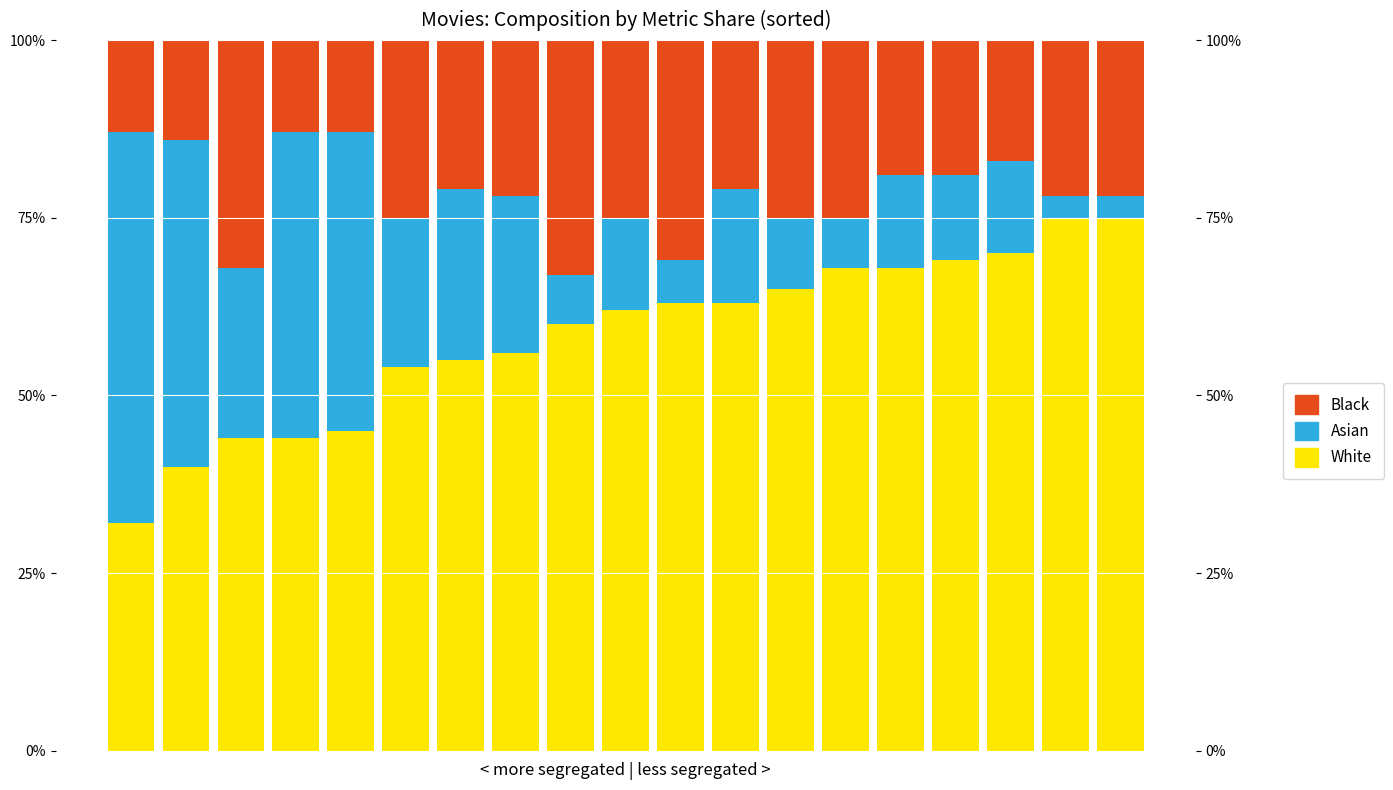

At which label does Asian reach its minimum?

17